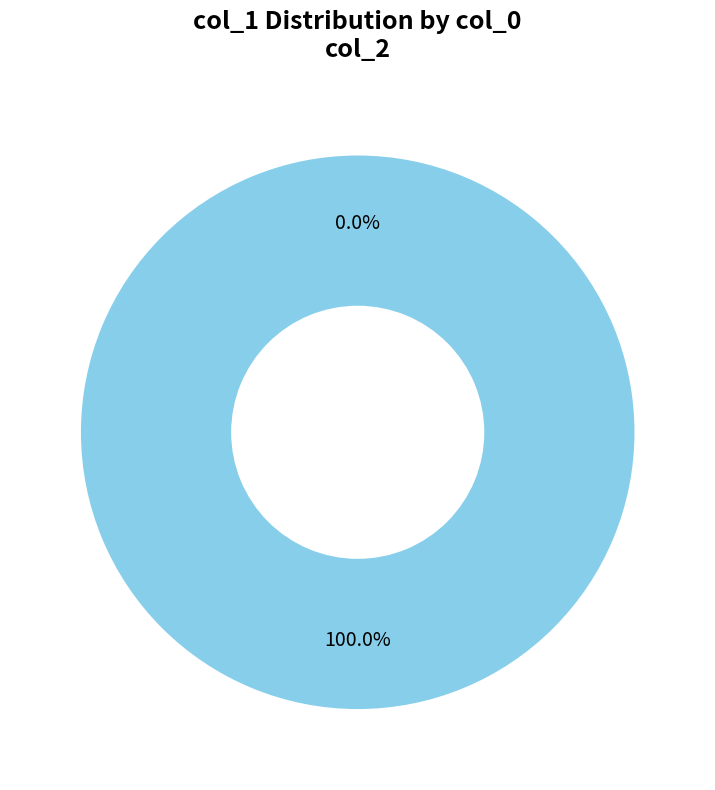

True or false: 1661314278 accounts for 100% of the total.

True